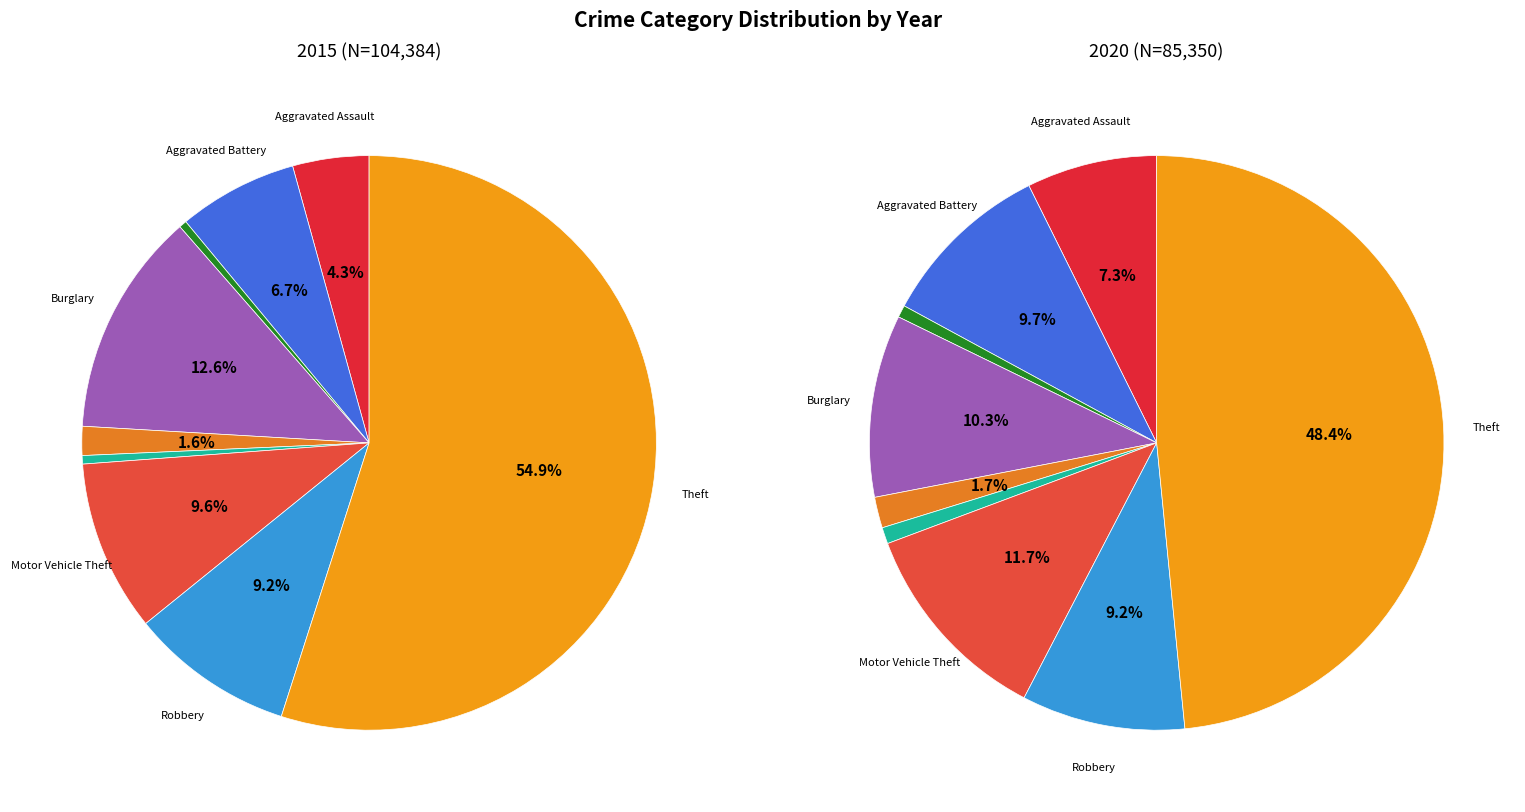

Which category accounts for the majority?

Theft